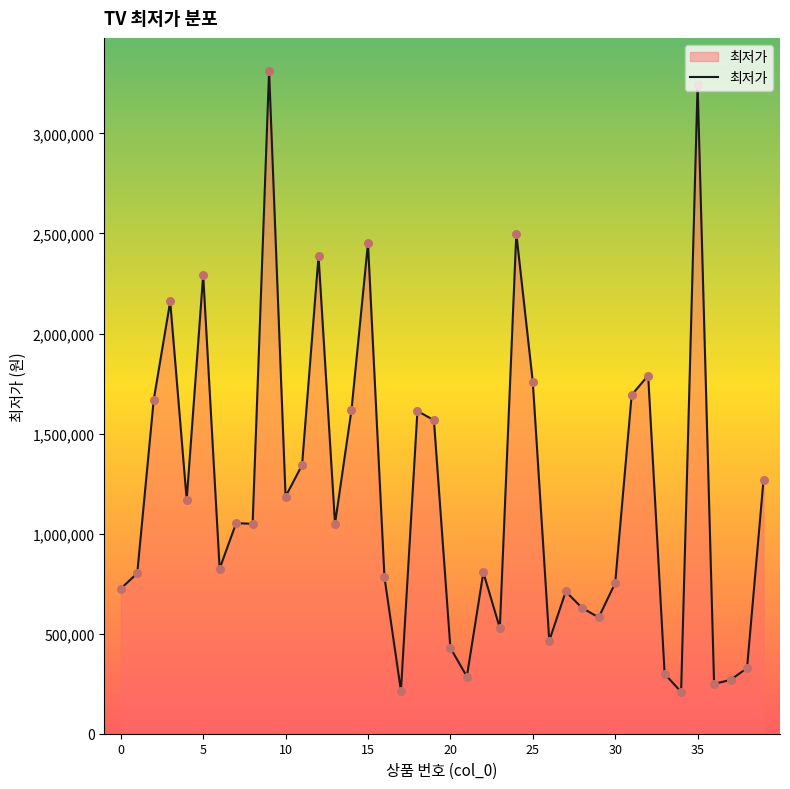

What is the difference between the maximum and minimum values?

3102680